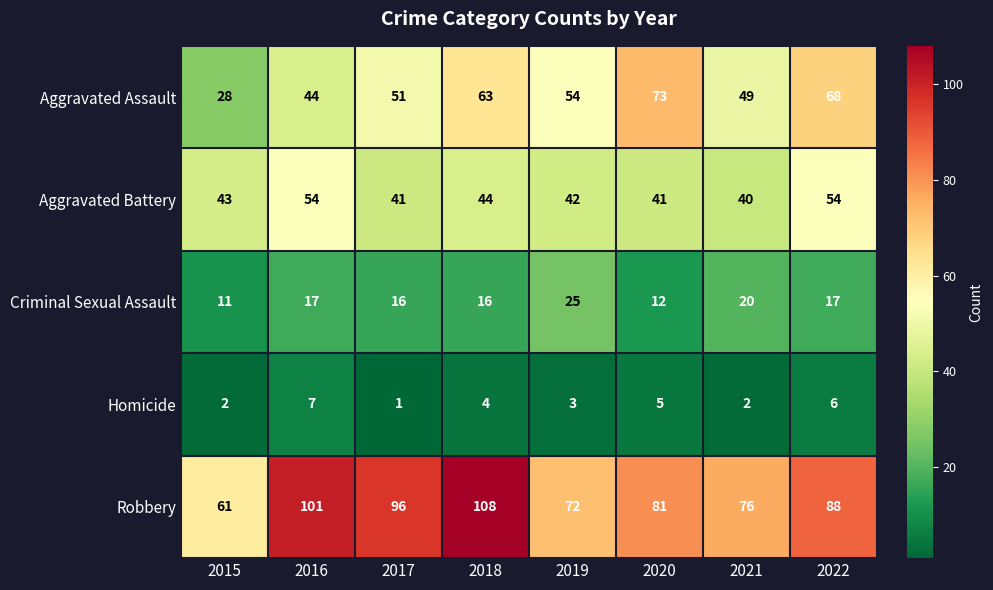

What is the difference between the highest and lowest values at 2015?

59